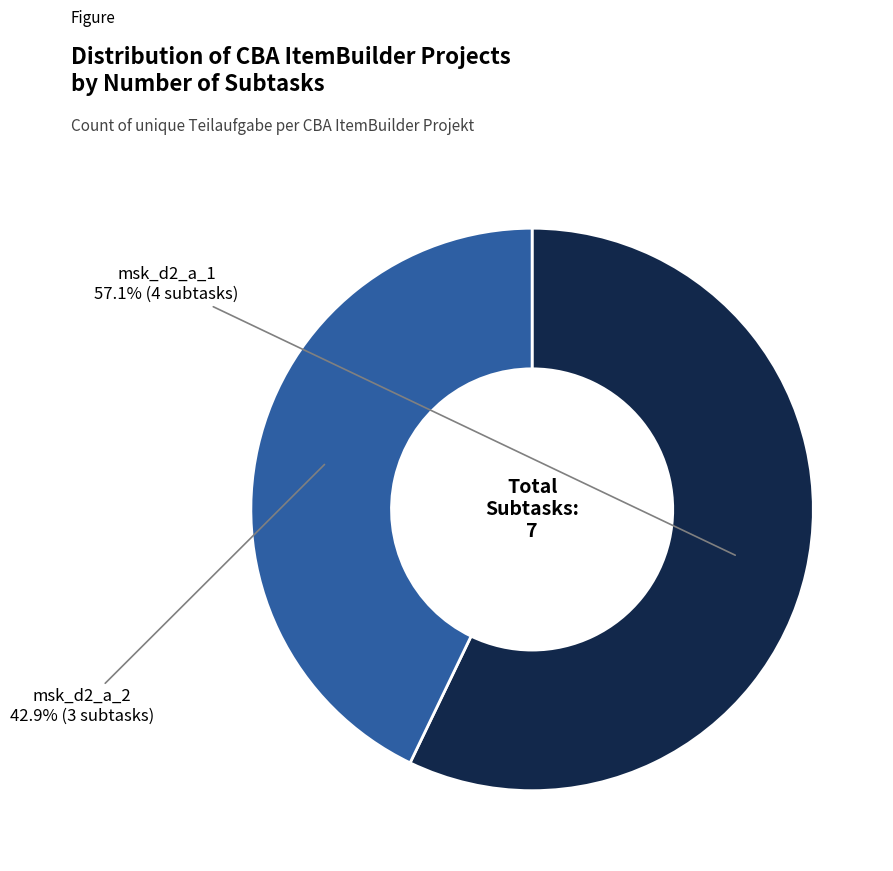

Does any single category account for the majority?

Yes